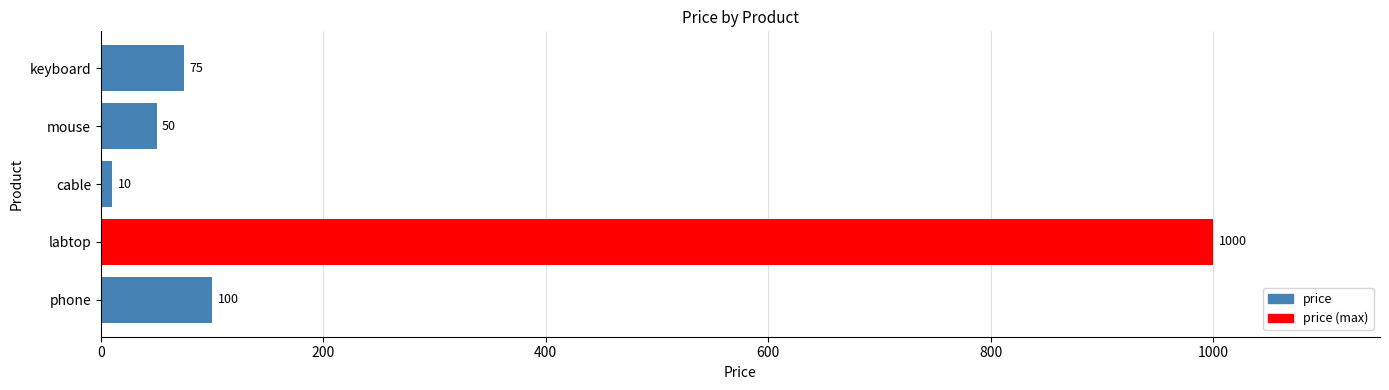

Which label corresponds to the smallest value in the chart?

cable